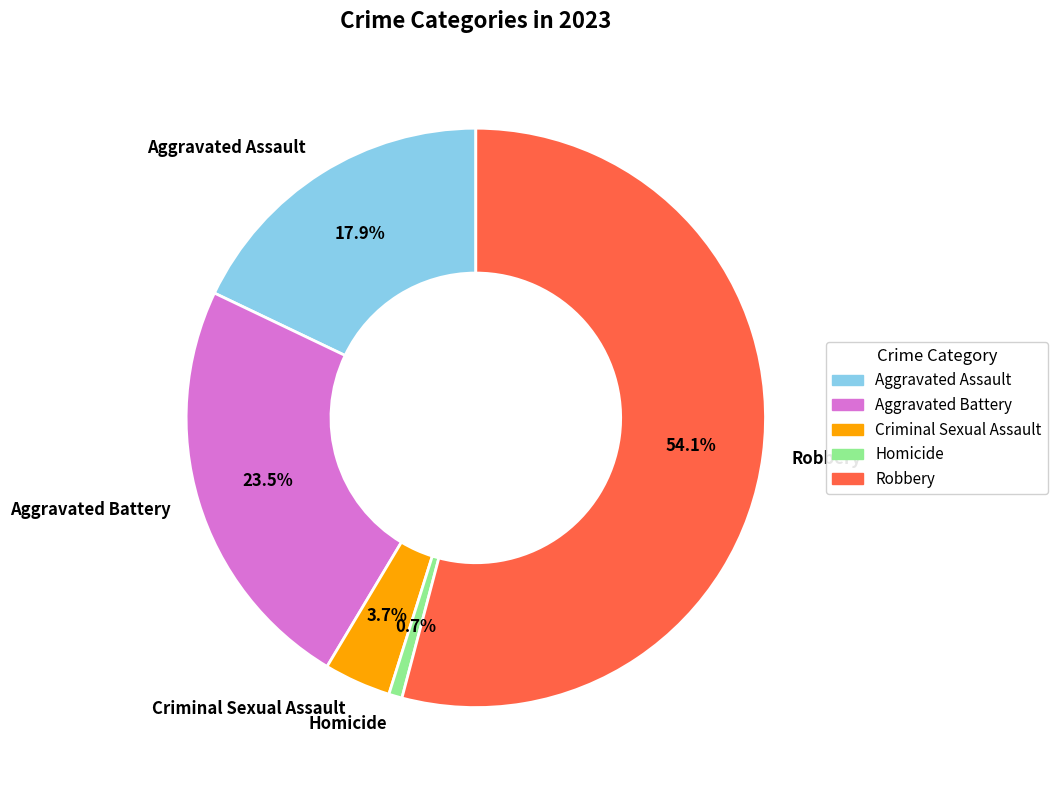

Is there any slice that represents more than half of the pie?

Yes